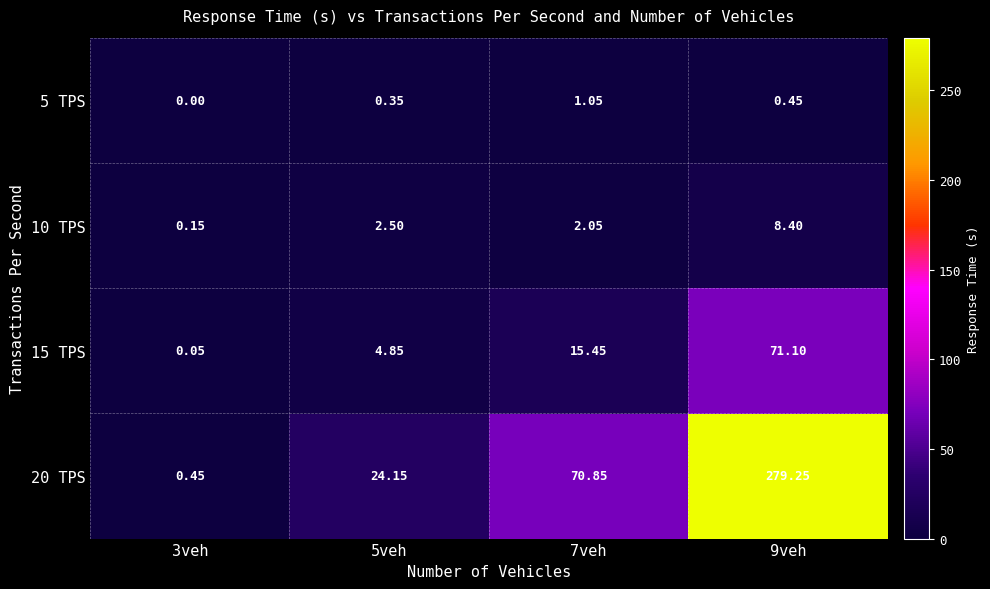

How many distinct data groups are displayed?

4